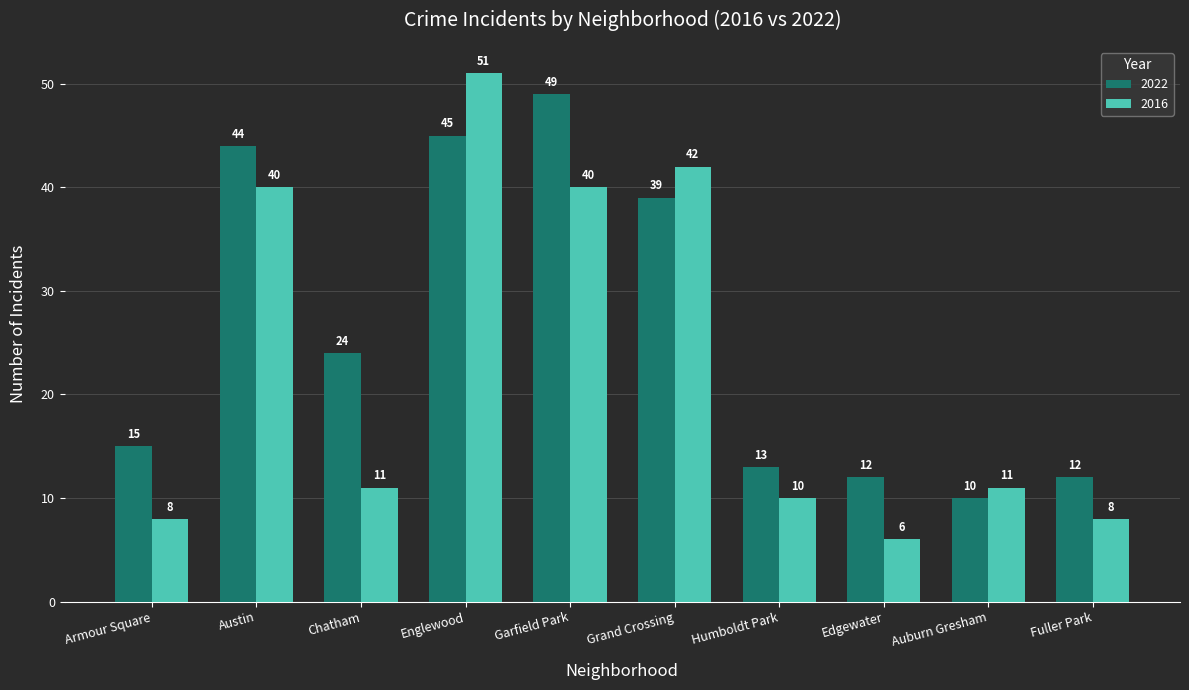

Count the number of categories in the chart.

10